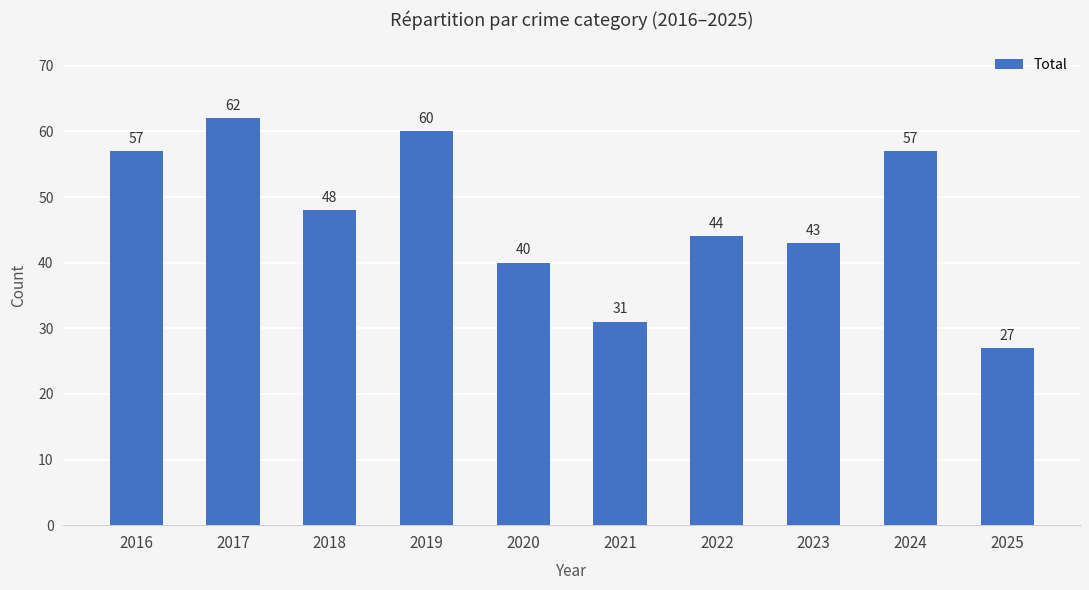

Does the chart contain stacked bars?

No